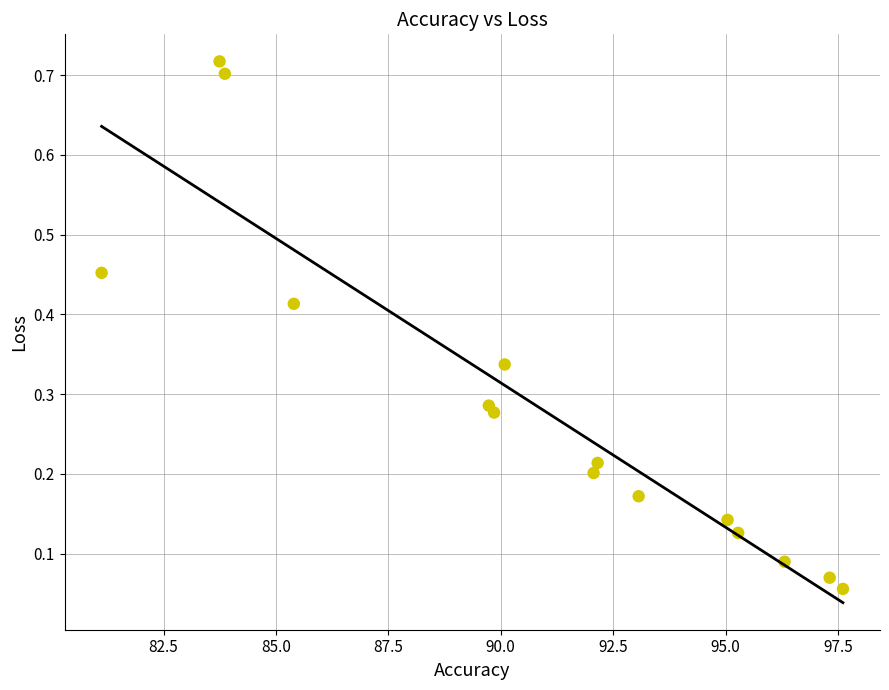

What is the range of X values (max minus min)?

16.5